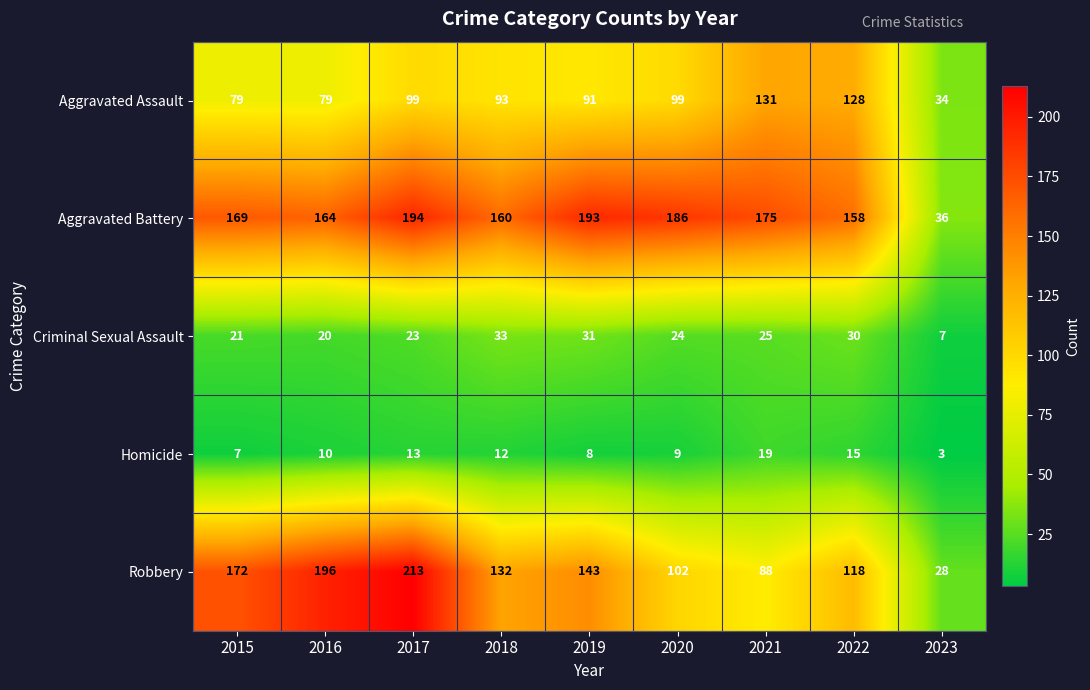

What is the average value of the Criminal Sexual Assault series?

24